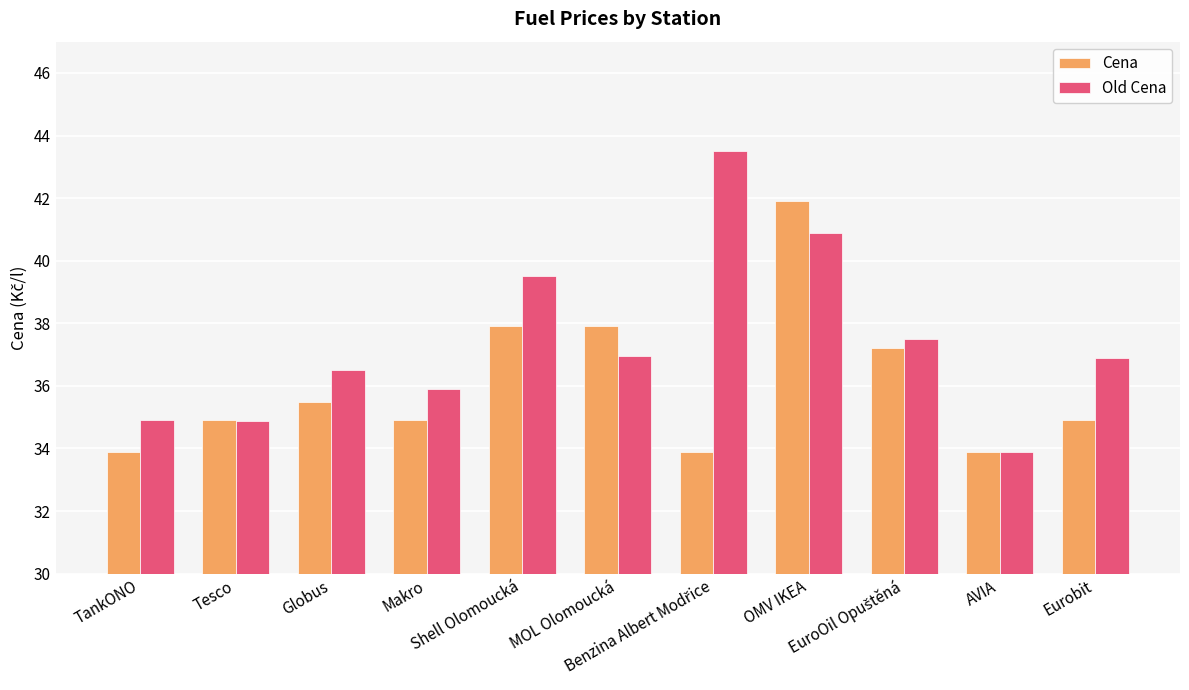

What is the value of the Cena bar at the 5th from the left?

37.9